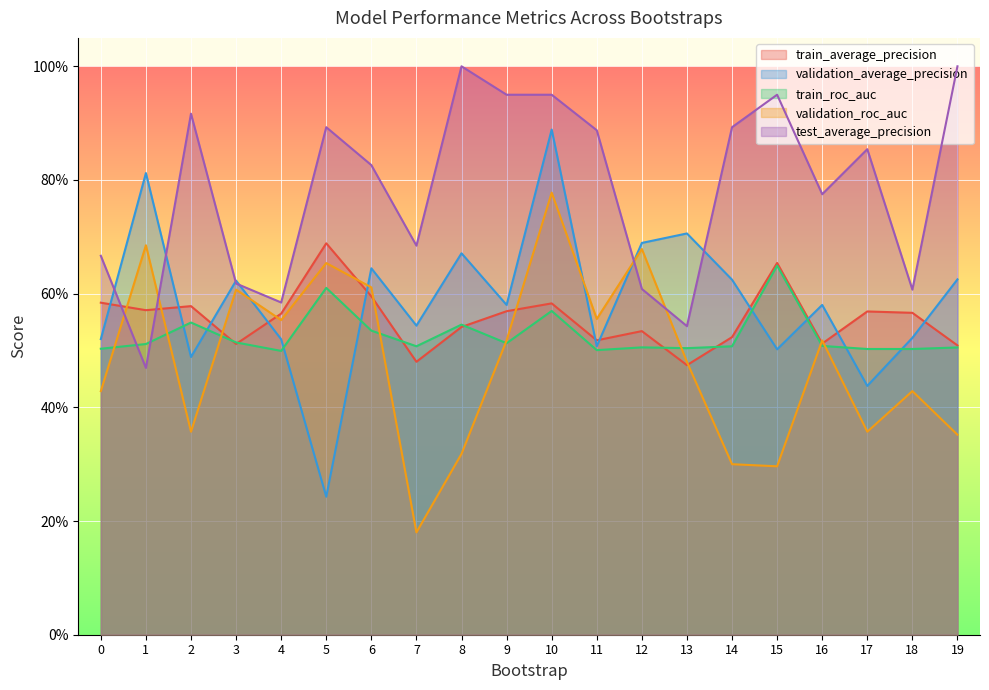

Rank the series by their maximum value, from lowest to highest.

train_roc_auc, train_average_precision, validation_roc_auc, validation_average_precision, test_average_precision